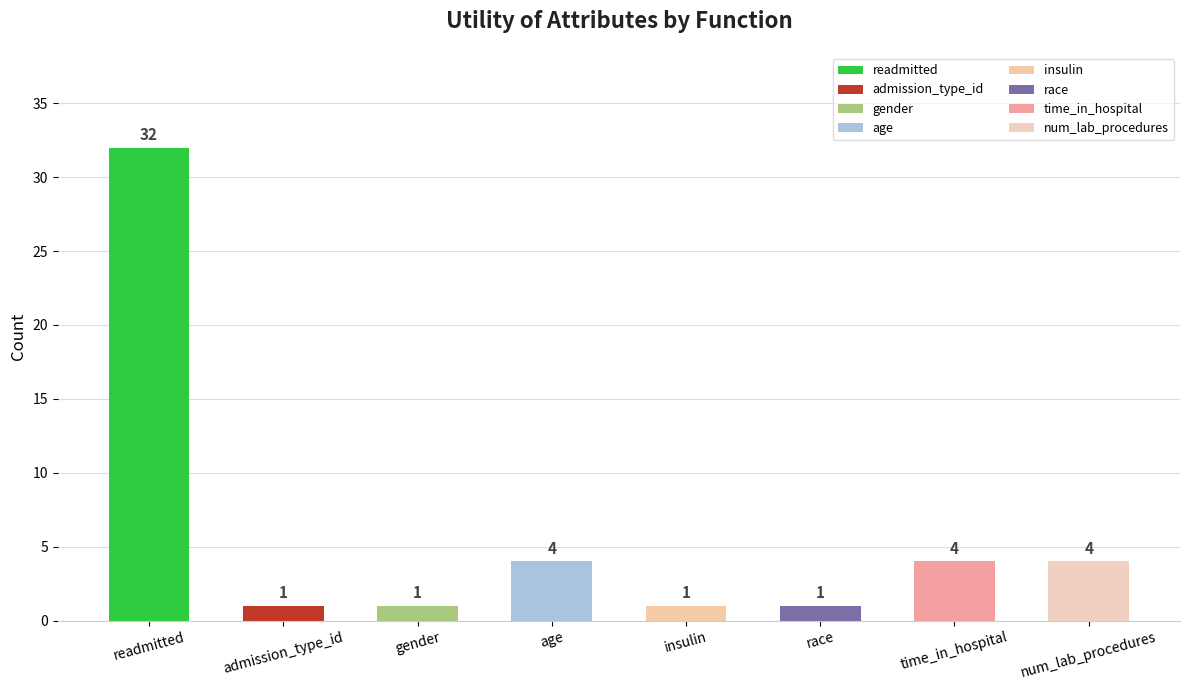

Count the number of data series in this chart.

1